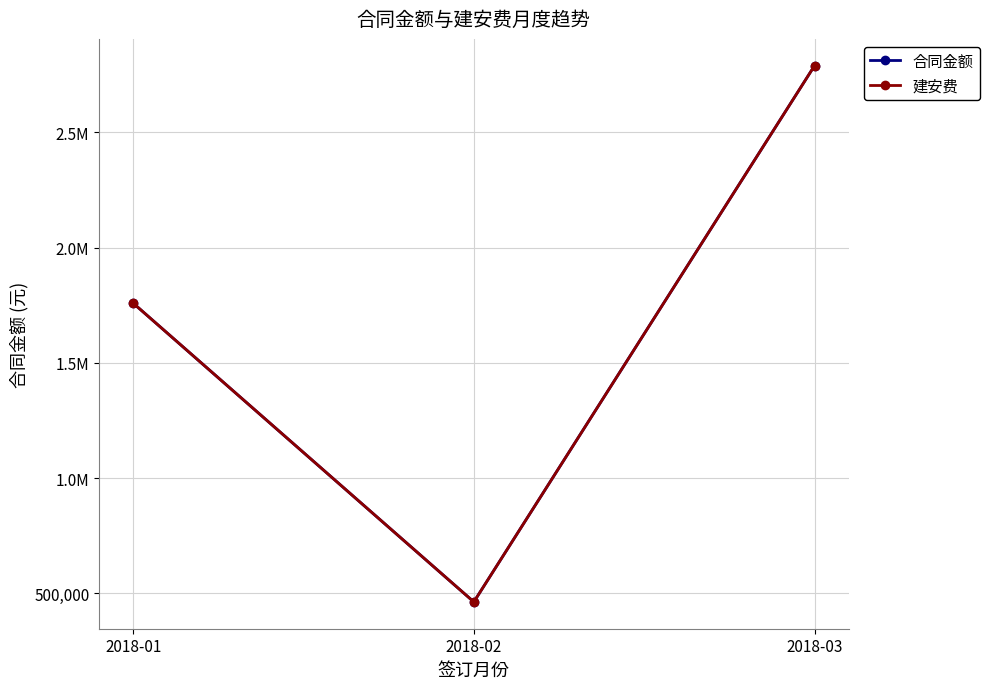

Which has a higher value, 2018-02 or 2018-01?

2018-01